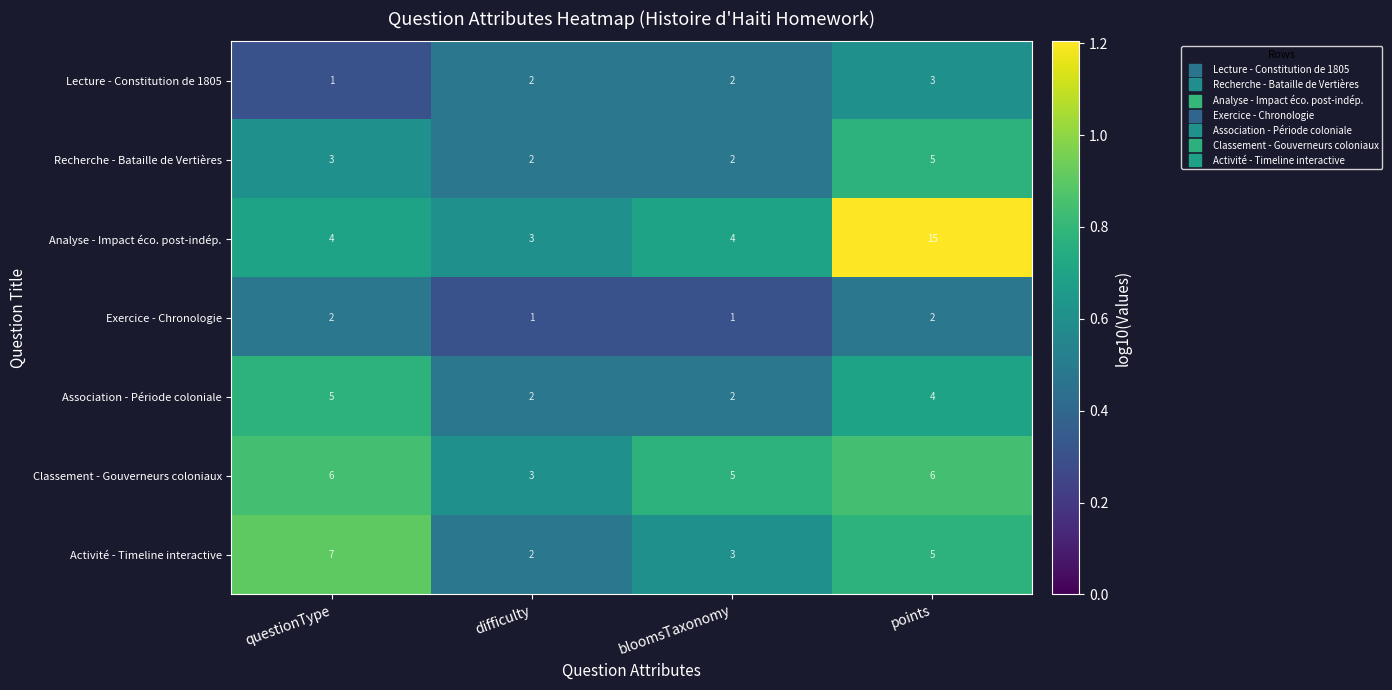

Where does the Association - Période coloniale series first go above 4?

questionType